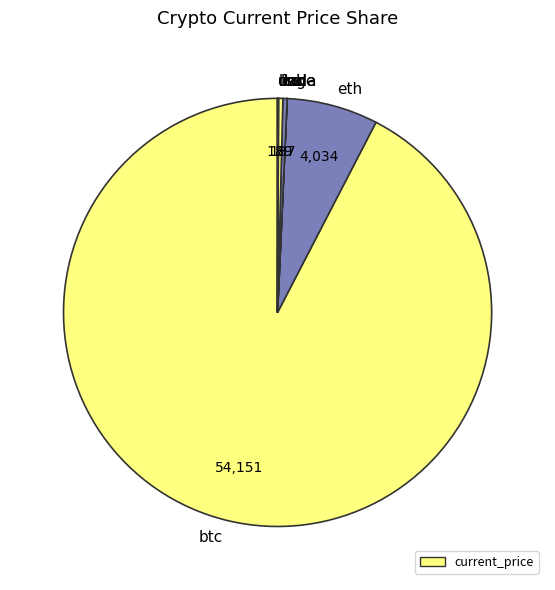

Is the sum of ltc and btc greater than half?

Yes